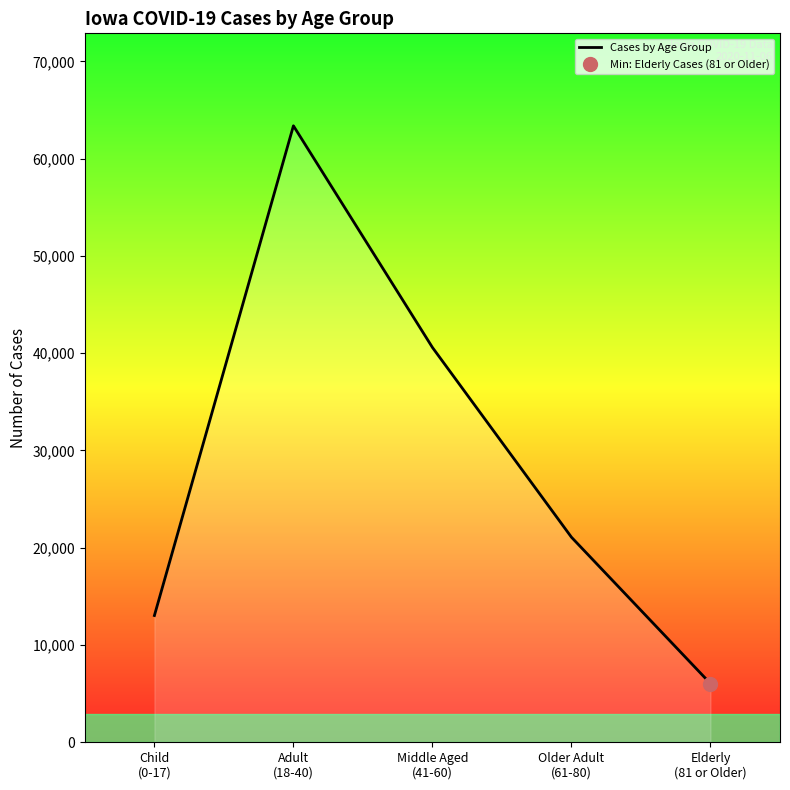

What is the label of the 2nd point from the left?

Adult
(18-40)